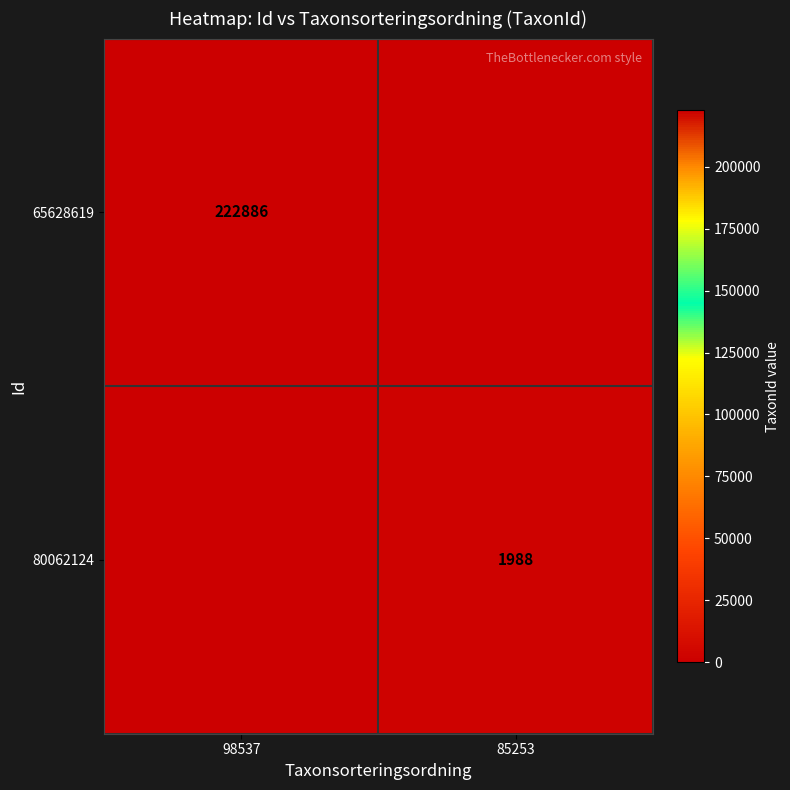

The 80062124 series shows 1988 at 85253. True or false?

True